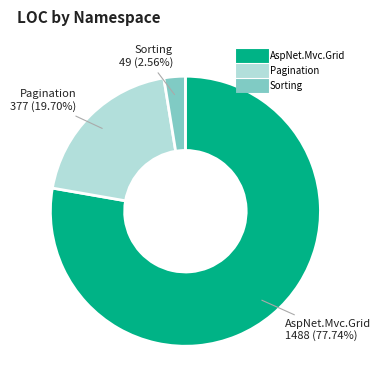

Does any single category account for the majority?

Yes